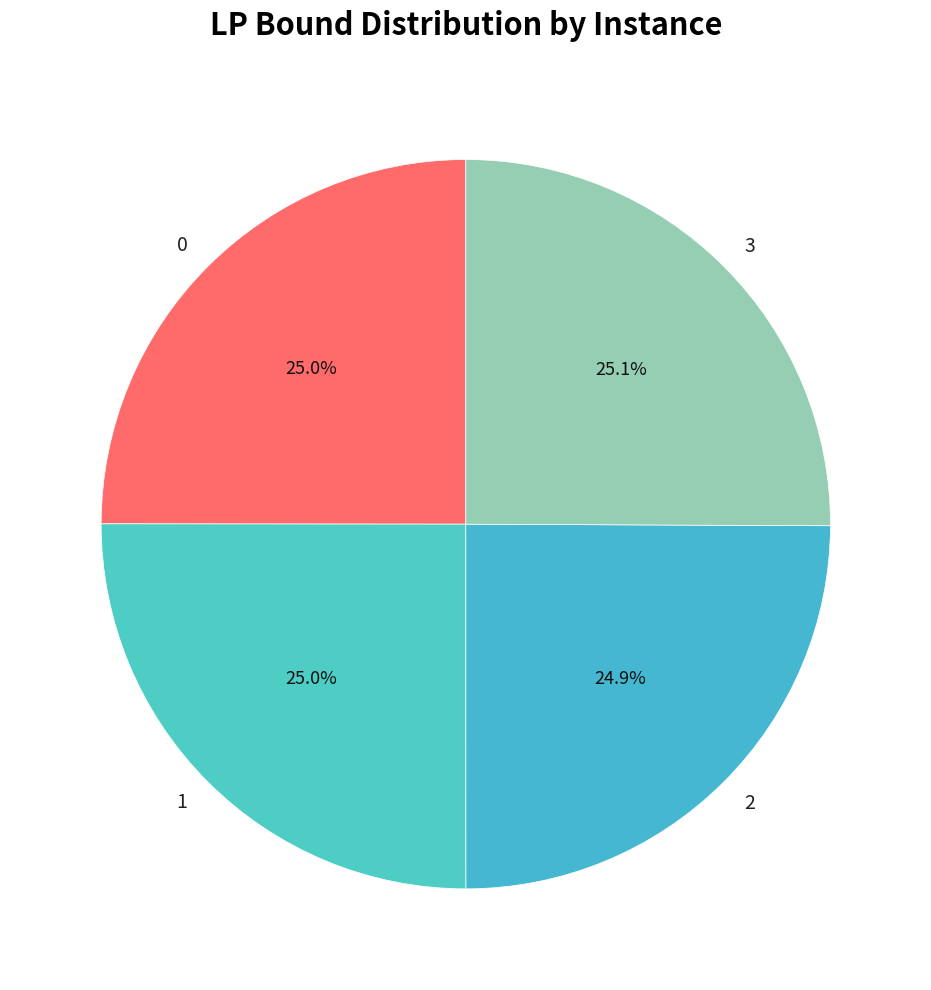

Approximately how many times larger is the value at 1 compared to 3?

1.0